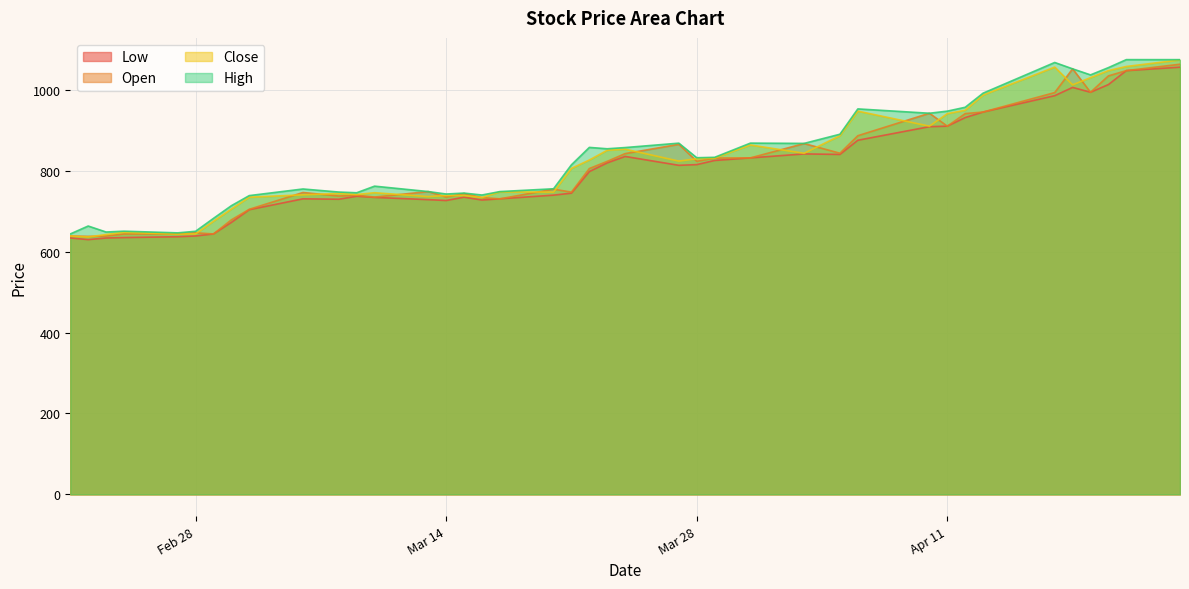

The High series shows 1055.1 at 2023-04-20. True or false?

True